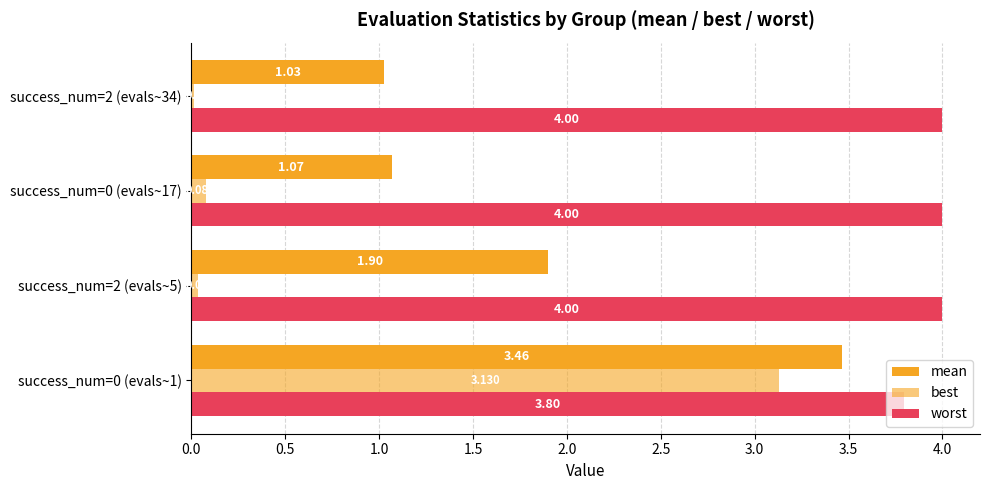

How many data points does each series have?

4